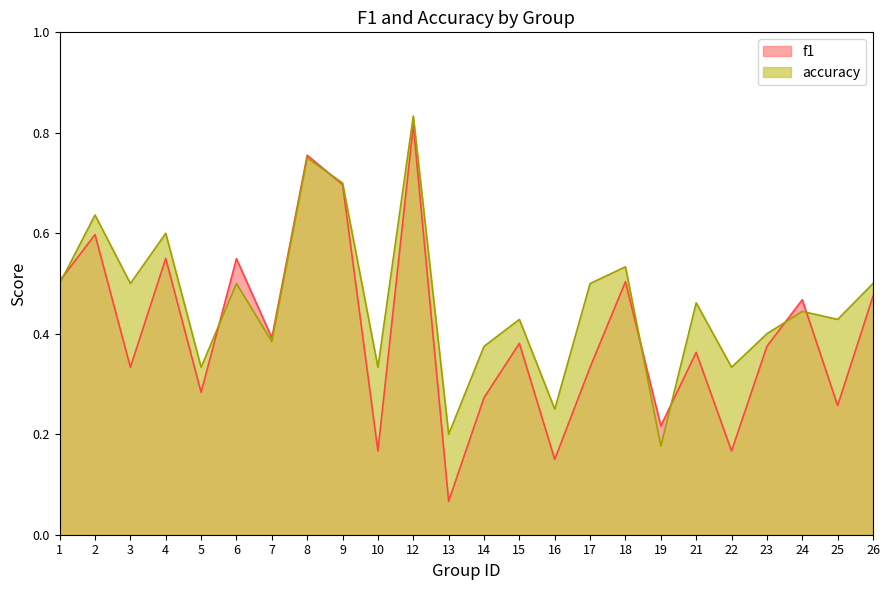

Reading left to right, what are all the values shown in this chart?

f1: 1=0.5	2=0.6	3=0.3	4=0.6	5=0.3	6=0.5	7=0.4	8=0.8	9=0.7	10=0.2	12=0.8	13=0.1	14=0.3	15=0.4	16=0.2	17=0.3	18=0.5	19=0.2	21=0.4	22=0.2	23=0.4	24=0.5	25=0.3	26=0.5
accuracy: 1=0.5	2=0.6	3=0.5	4=0.6	5=0.3	6=0.5	7=0.4	8=0.8	9=0.7	10=0.3	12=0.8	13=0.2	14=0.4	15=0.4	16=0.2	17=0.5	18=0.5	19=0.2	21=0.5	22=0.3	23=0.4	24=0.4	25=0.4	26=0.5